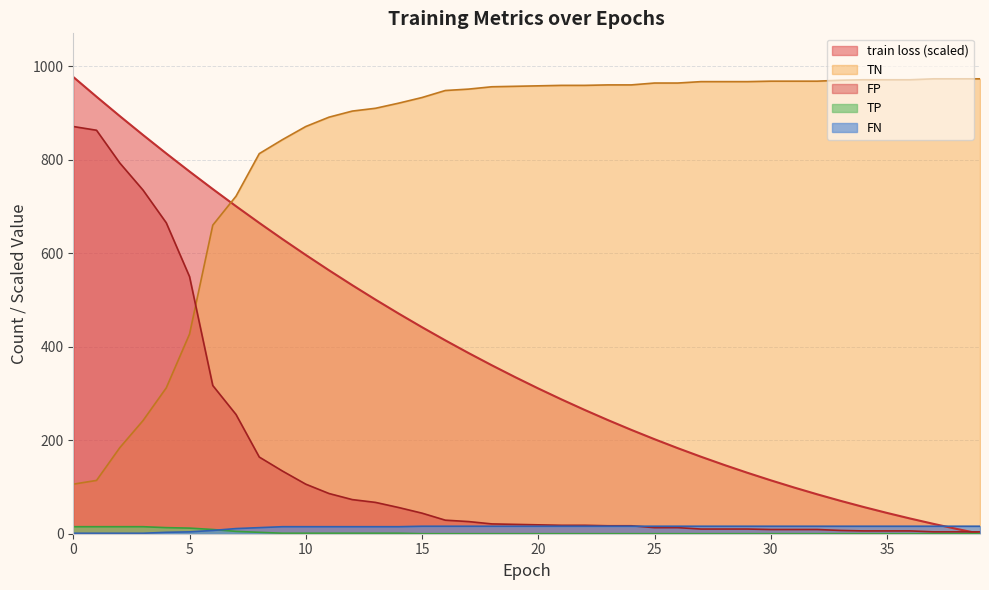

Read the train loss value at 3.

852.9